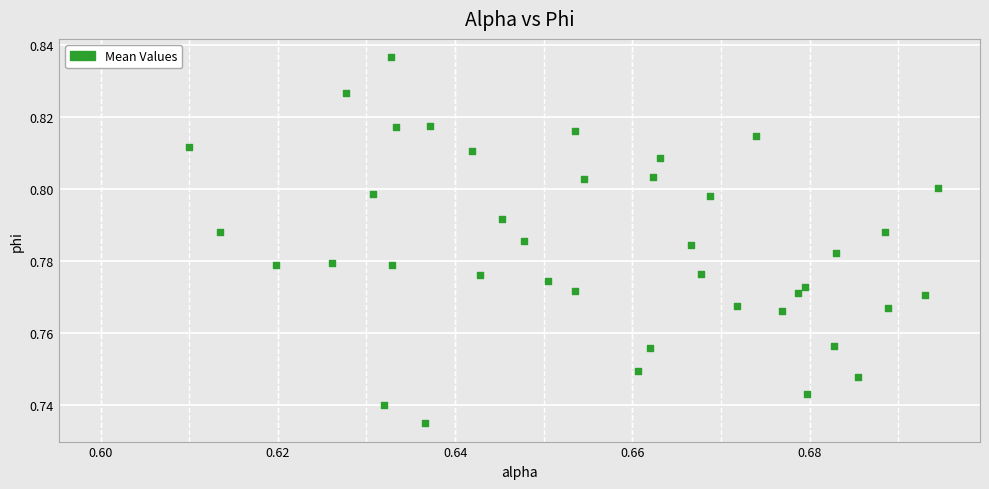

How many data points are displayed?

40